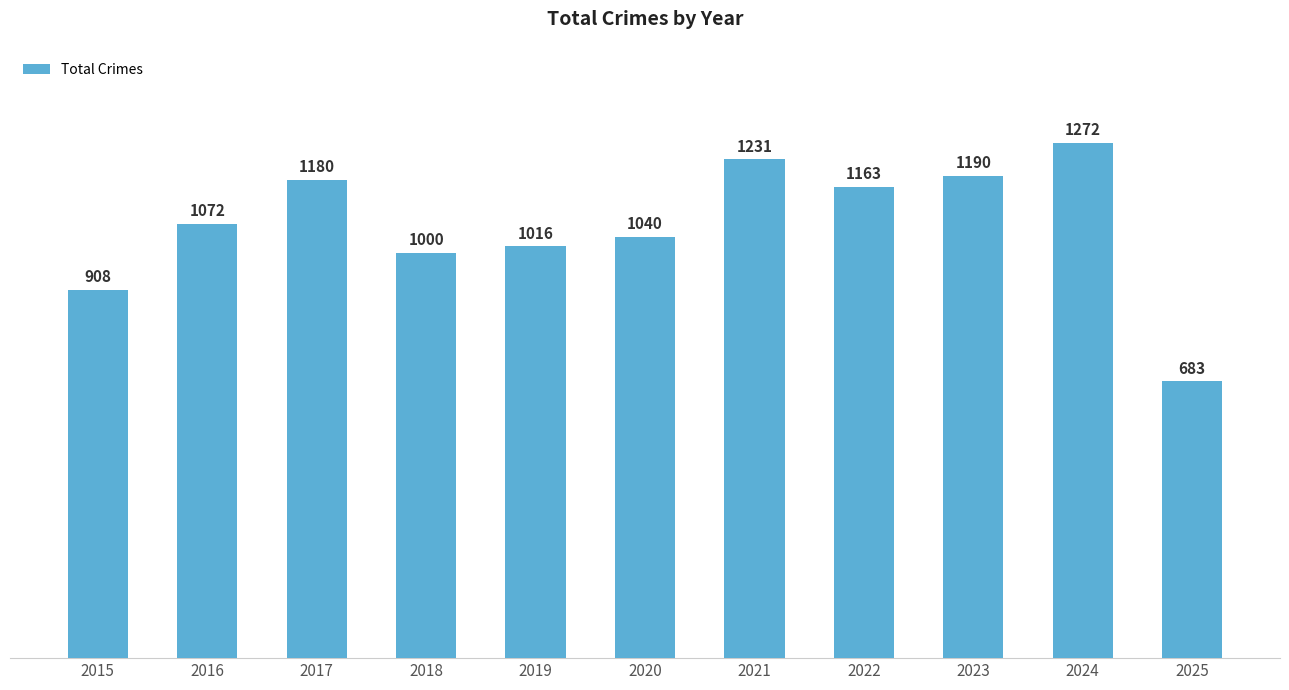

What is the sum of all values?

11755